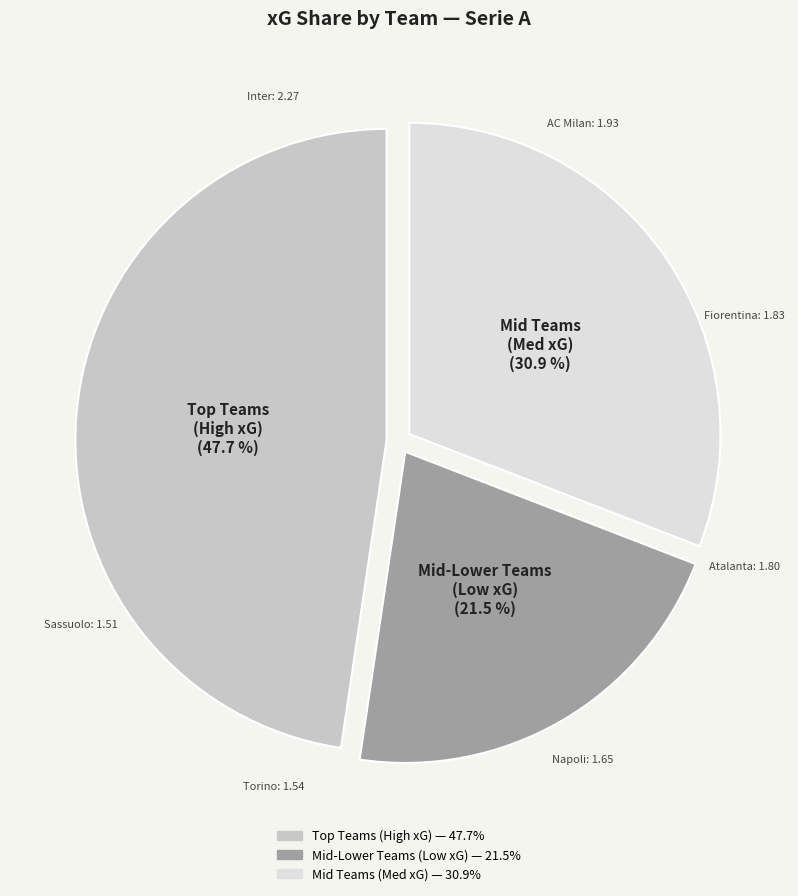

How many segments does this pie chart have?

3